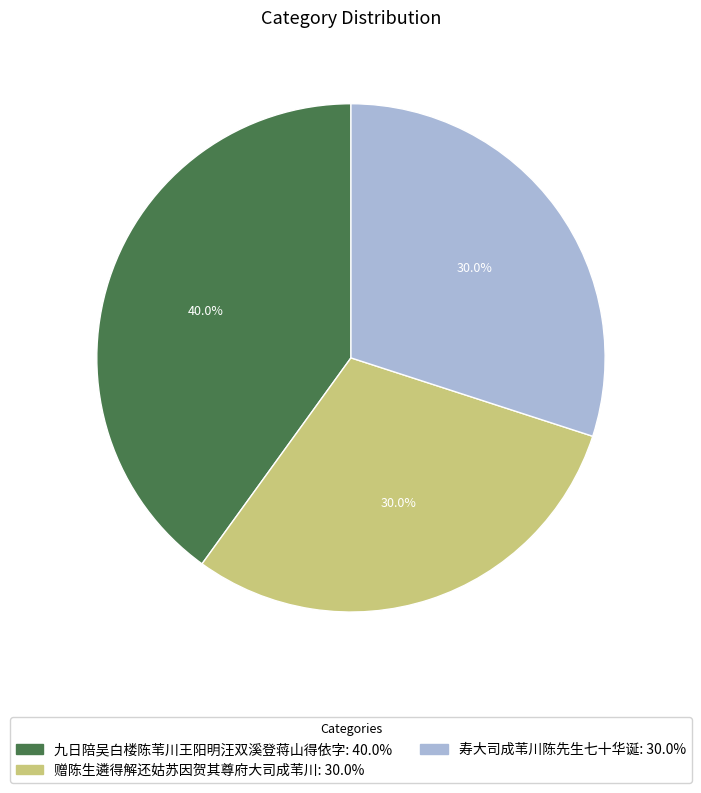

What is the largest slice in the pie chart?

九日陪吴白楼陈苇川王阳明汪双溪登蒋山得依字